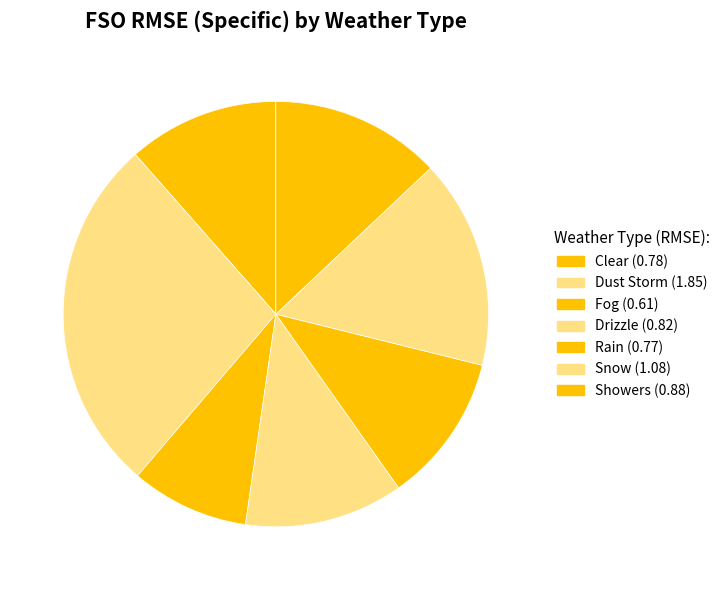

To the nearest percent, what is the difference between the largest and smallest slice percentages?

18%